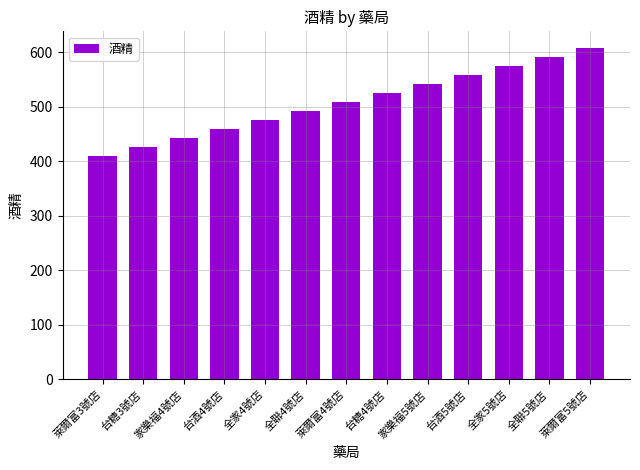

Are the bars horizontal?

No